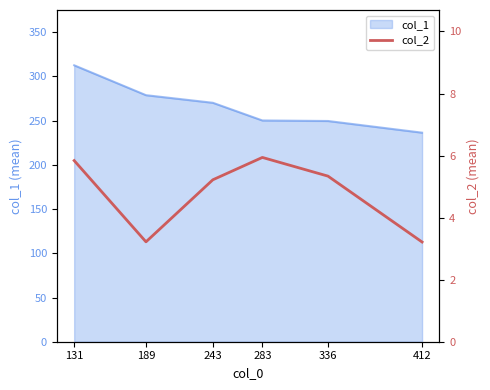

What is the highest value of the col_1 series?

312.6